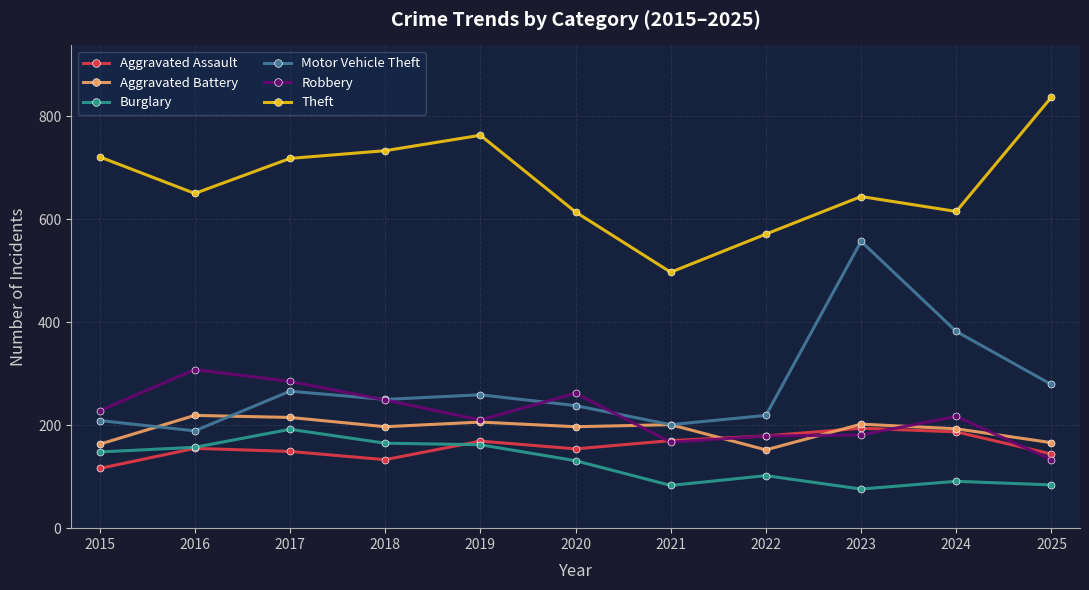

What is the difference between the Aggravated Battery values at 2024 and 2017?

22